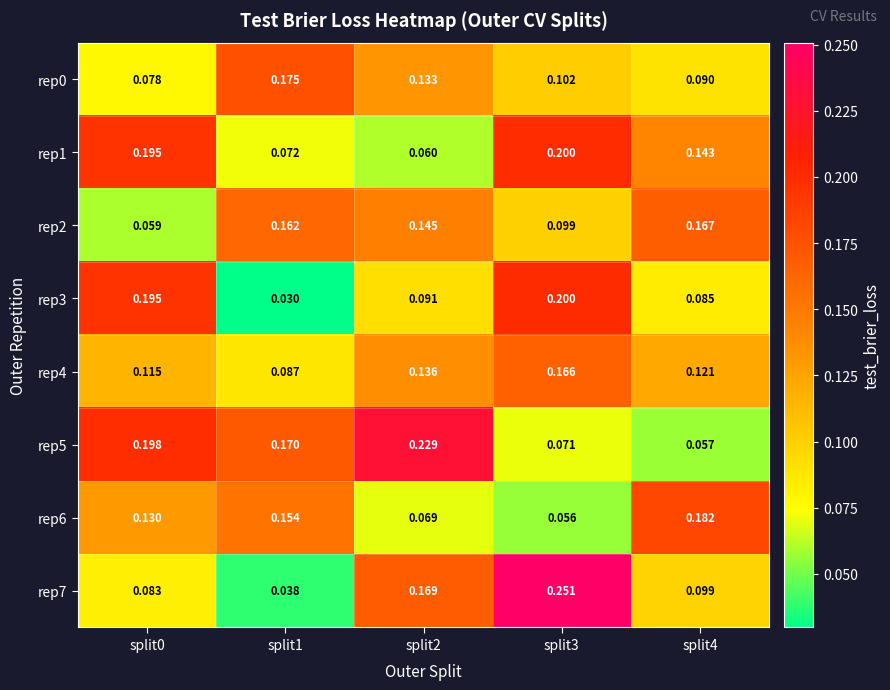

Is the value of rep0 at split3 greater than the value of rep2 at split4?

No